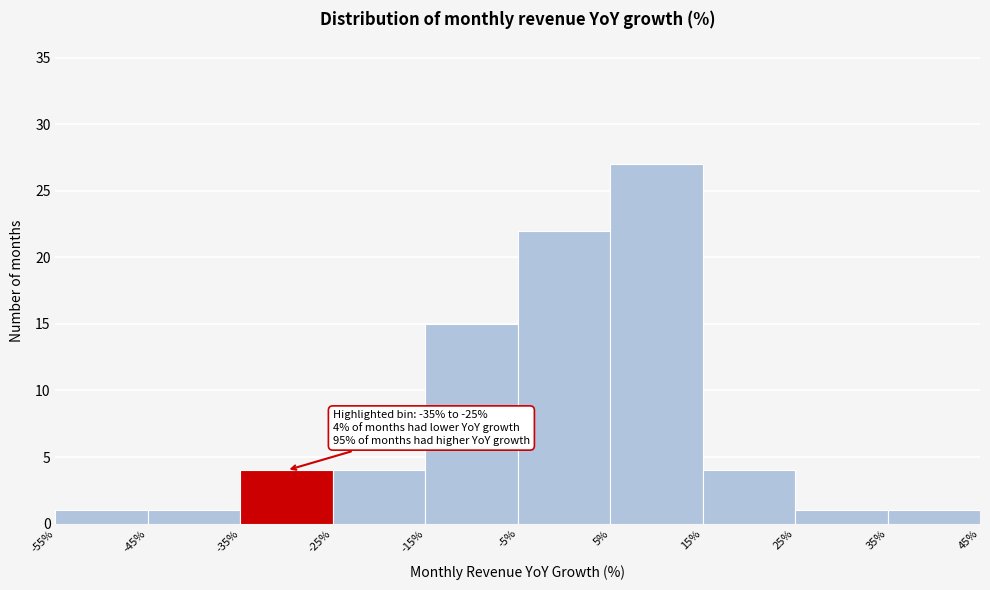

Over which range of the x-axis is the bar tallest?

5% to 15%